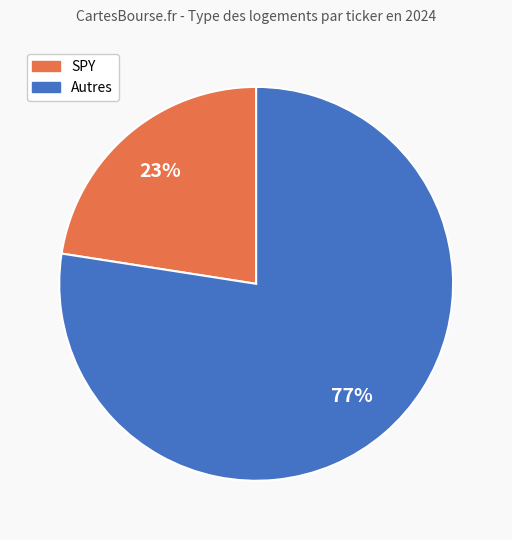

How many segments does this pie chart have?

2